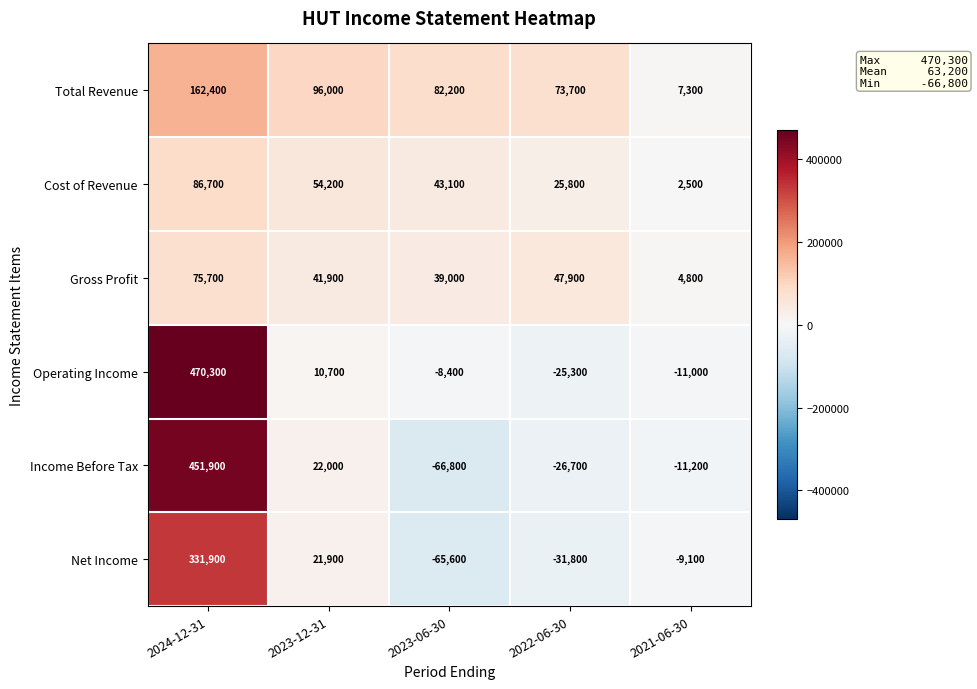

The value of Cost of Revenue at 2023-12-31 is 54200. True or false?

True